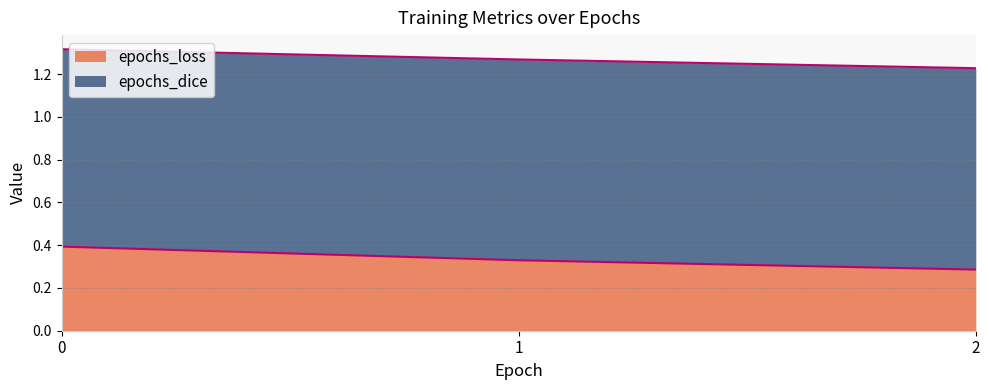

Reading left to right, extract all data points from this chart.

0.4	0.3	0.3